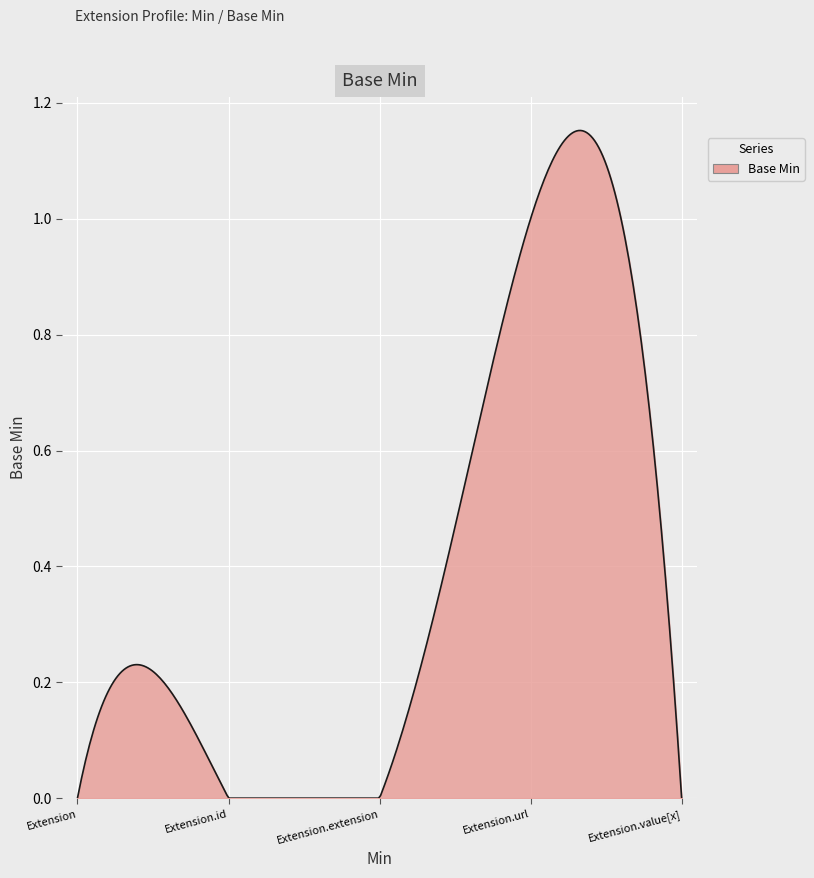

What is the difference between the maximum and minimum values?

1